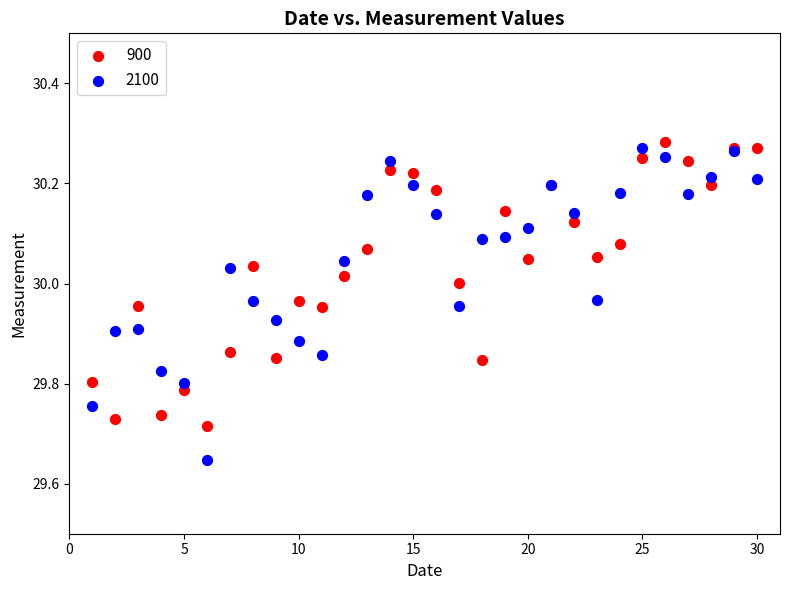

Which series has the largest Y range (max minus min)?

2100